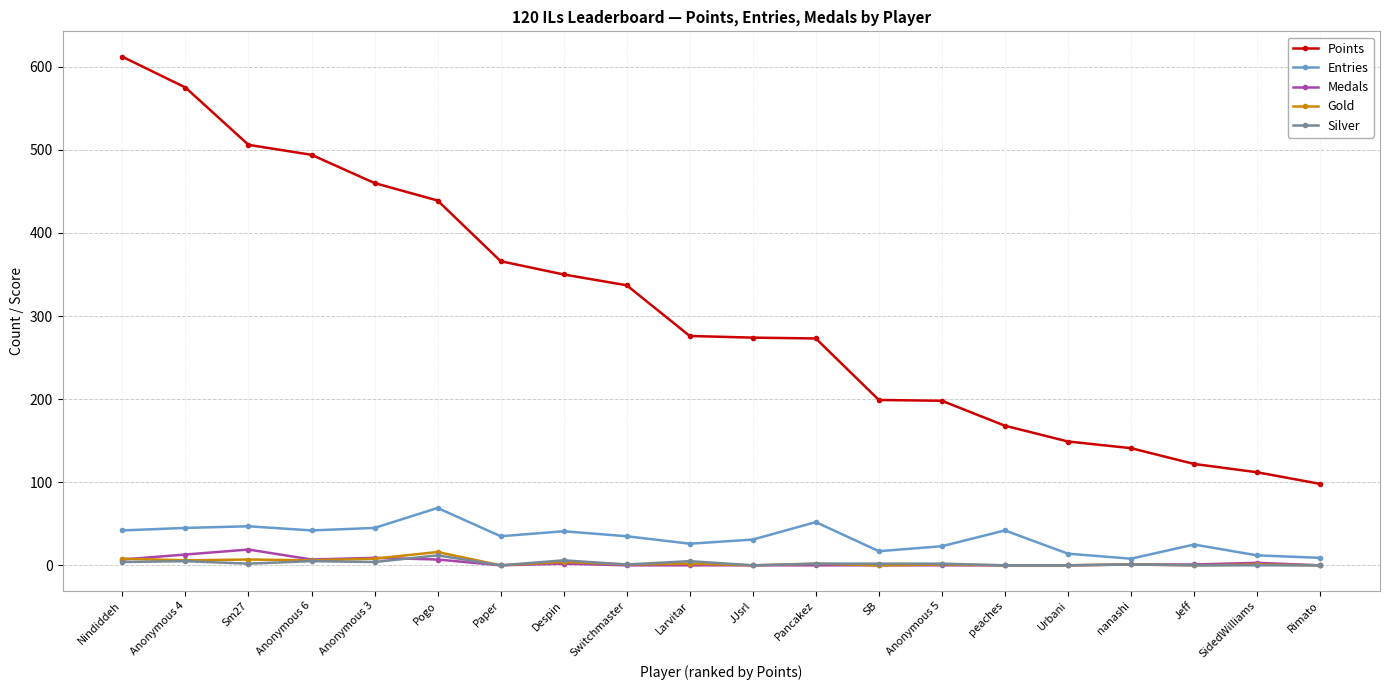

How many values in the Points series are below 276?

10